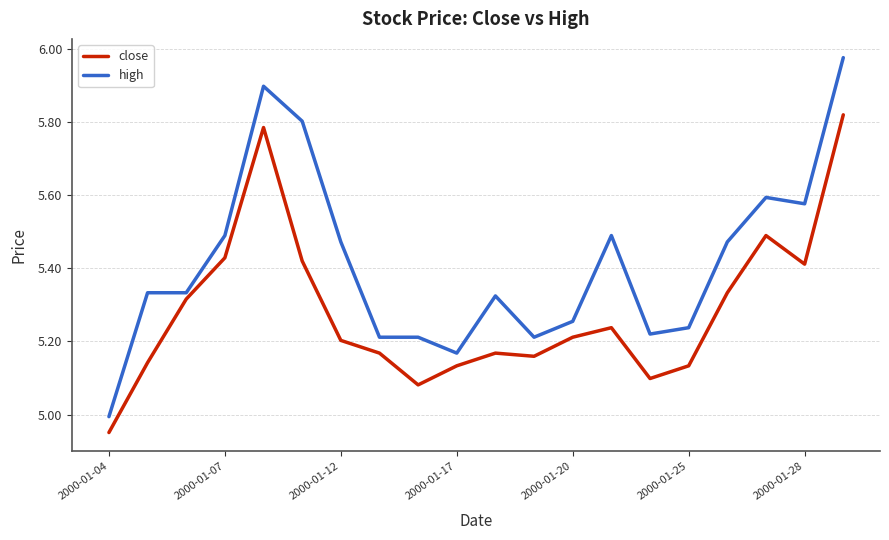

What is the difference between the maximum and minimum values in the high series?

1.0